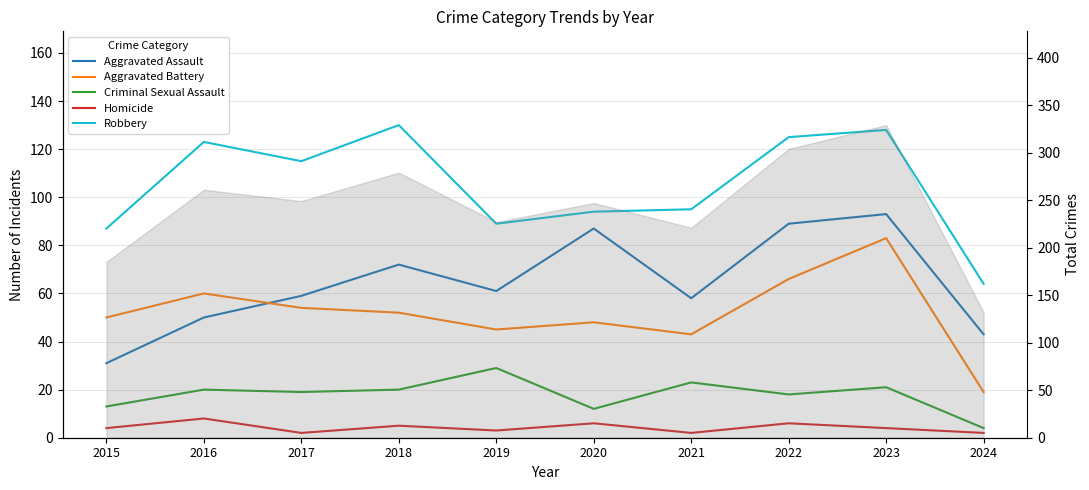

Reading right to left, extract all data points from this chart.

Aggravated Assault: 2024=43	2023=93	2022=89	2021=58	2020=87	2019=61	2018=72	2017=59	2016=50	2015=31
Aggravated Battery: 2024=19	2023=83	2022=66	2021=43	2020=48	2019=45	2018=52	2017=54	2016=60	2015=50
Criminal Sexual Assault: 2024=4	2023=21	2022=18	2021=23	2020=12	2019=29	2018=20	2017=19	2016=20	2015=13
Homicide: 2024=2	2023=4	2022=6	2021=2	2020=6	2019=3	2018=5	2017=2	2016=8	2015=4
Robbery: 2024=64	2023=128	2022=125	2021=95	2020=94	2019=89	2018=130	2017=115	2016=123	2015=87